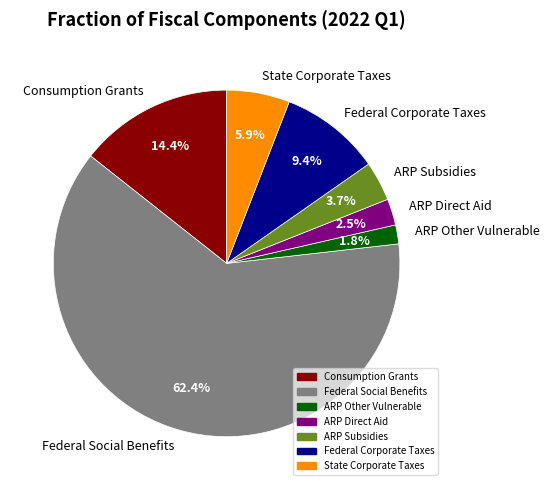

Which slice is the smallest?

ARP Other Vulnerable